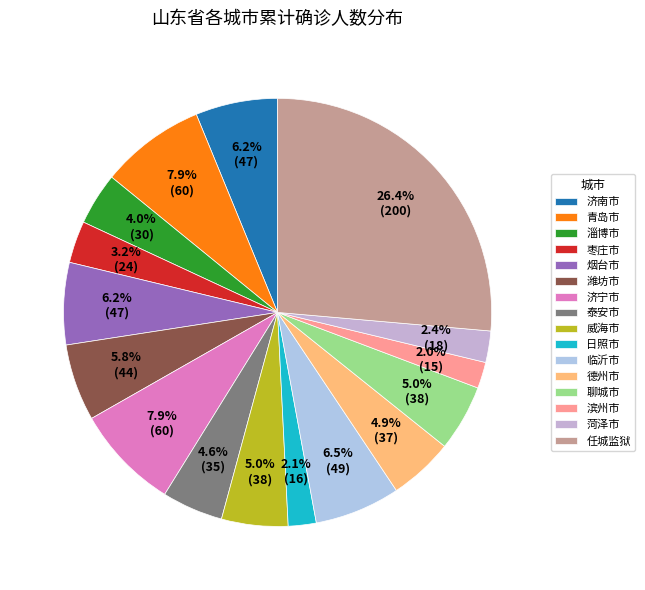

How many segments does this pie chart have?

16